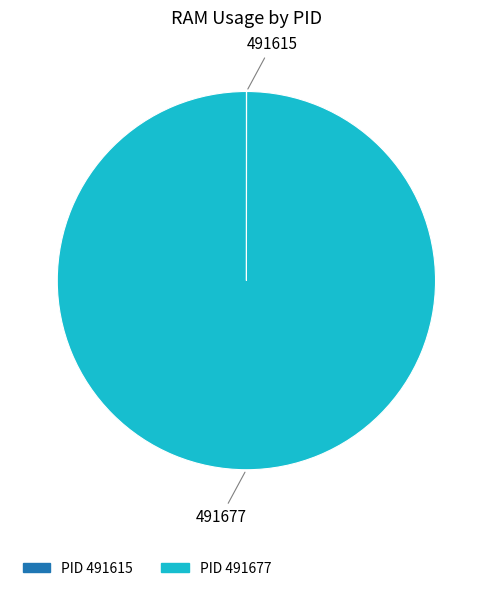

Does any single category account for the majority?

Yes